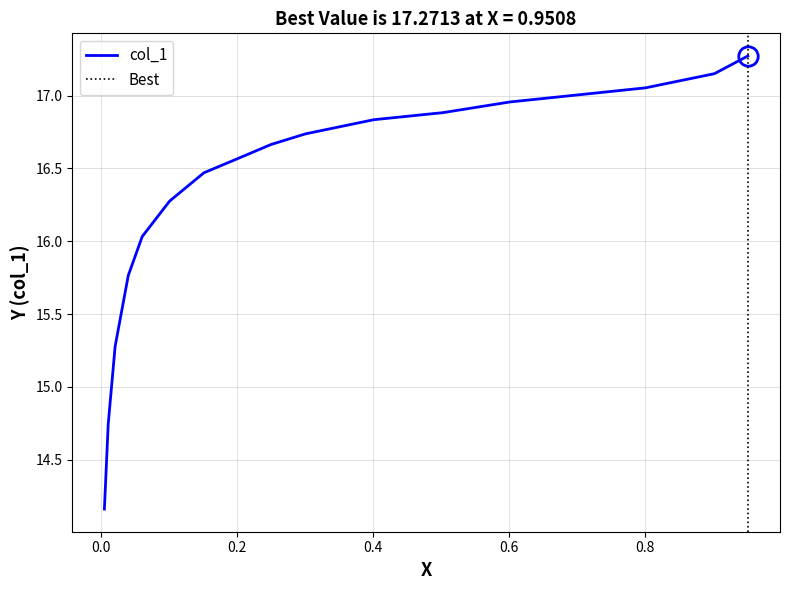

Reading left to right, list all the values displayed in this chart.

14.2	14.7	15.3	15.8	16.0	16.2	16.3	16.5	16.6	16.7	16.7	16.8	16.9	17.0	17.0	17.1	17.1	17.3